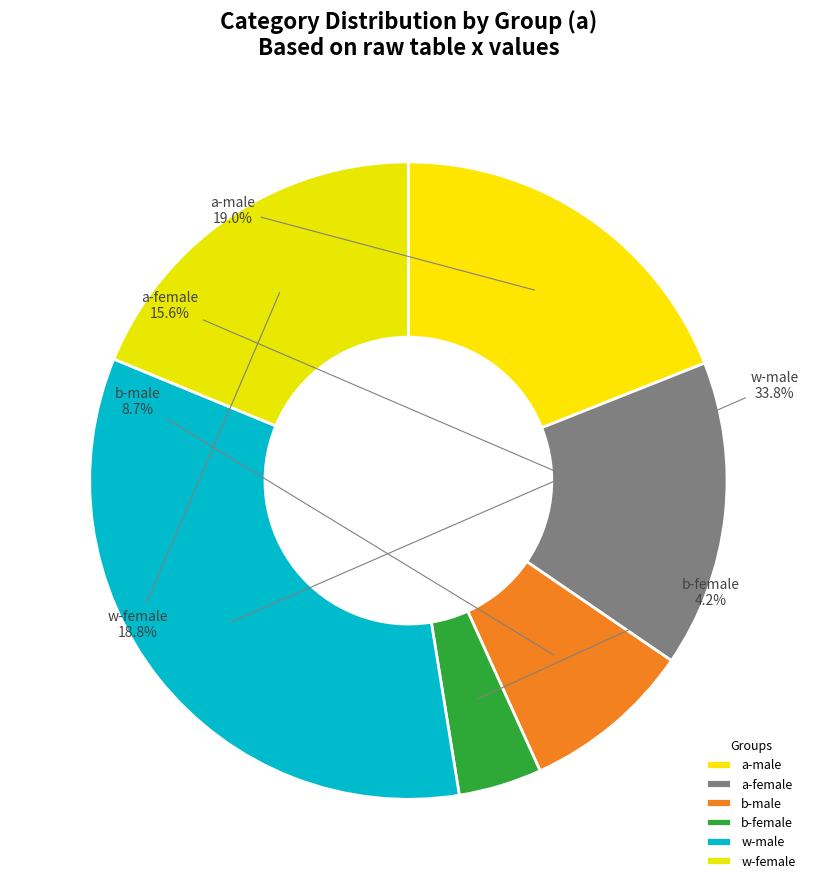

To the nearest percent, what is the average slice percentage?

17%